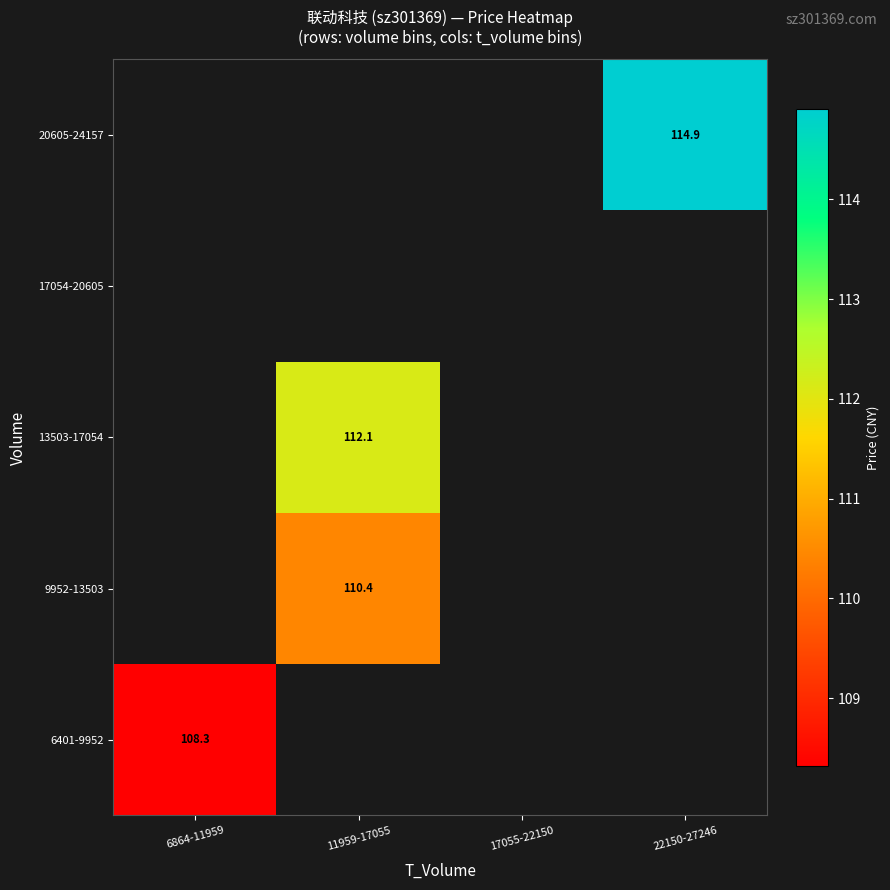

How many distinct data groups are displayed?

5